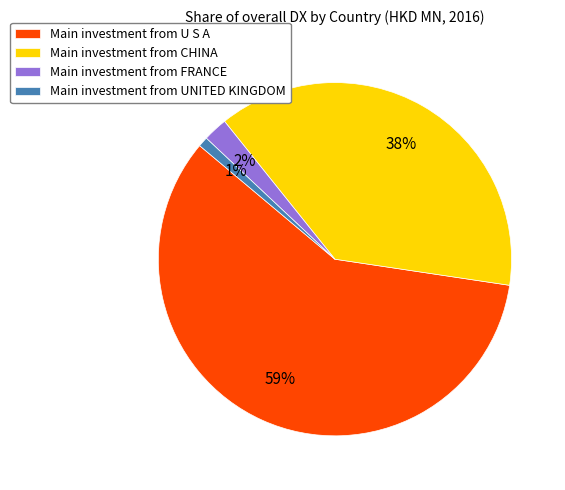

How many slices are in this pie chart?

4